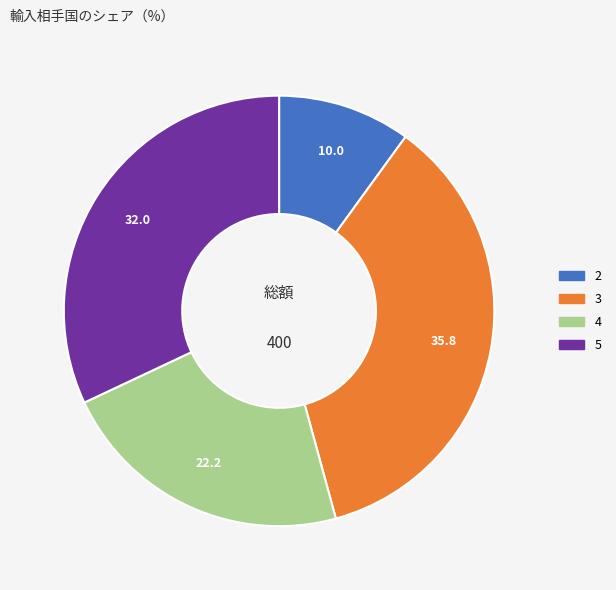

Is there a majority slice in this chart?

No